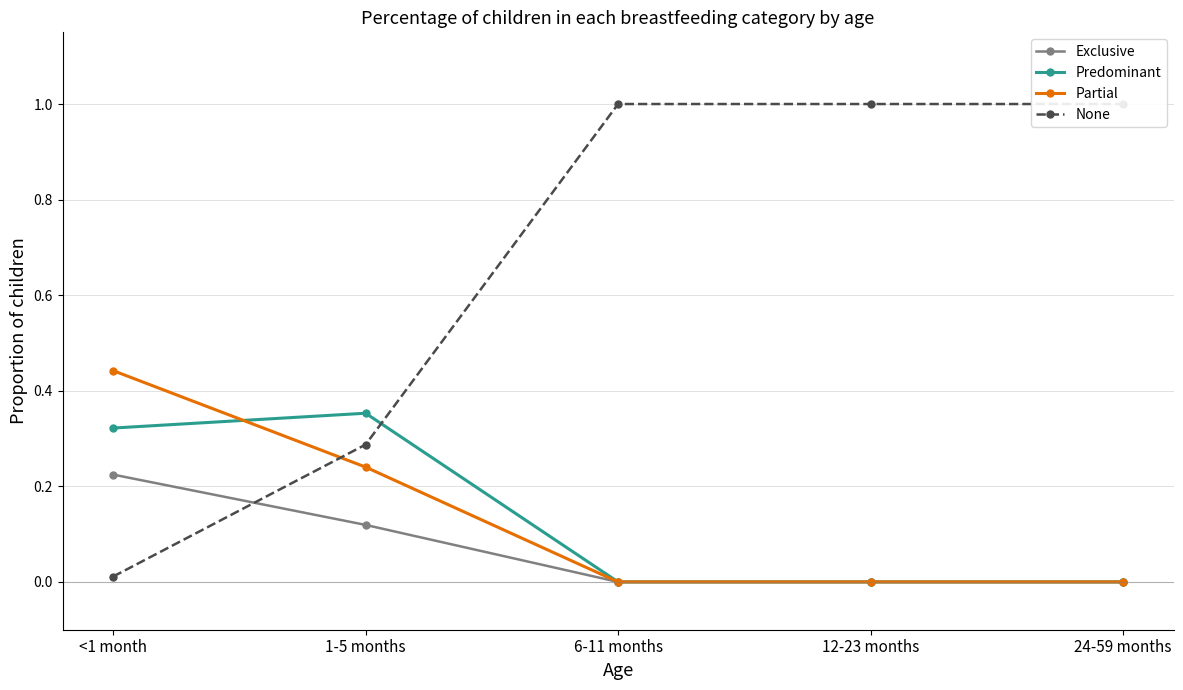

Reading left to right, list all the values displayed in this chart.

Exclusive: 0.2	0.1	0.0	0.0	0.0
Predominant: 0.3	0.4	0.0	0.0	0.0
Partial: 0.4	0.2	0.0	0.0	0.0
None: 0.0	0.3	1.0	1.0	1.0